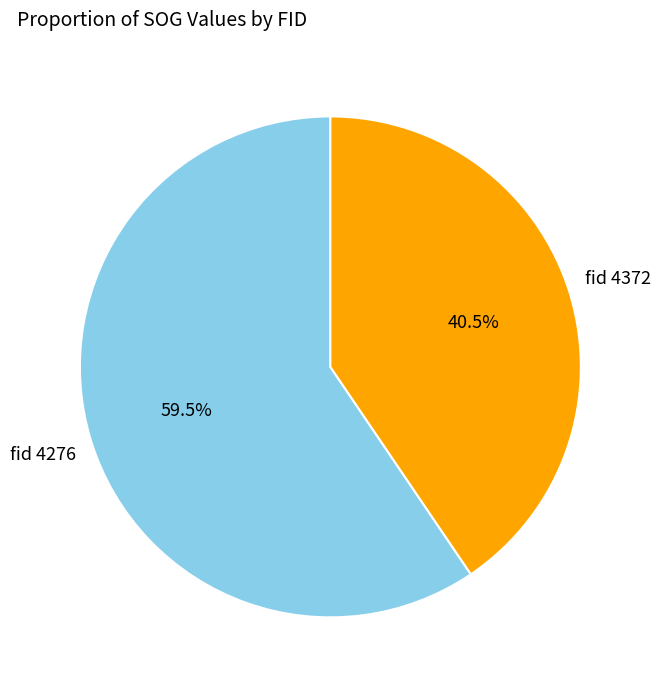

Which category has the smallest portion of the pie?

fid 4372